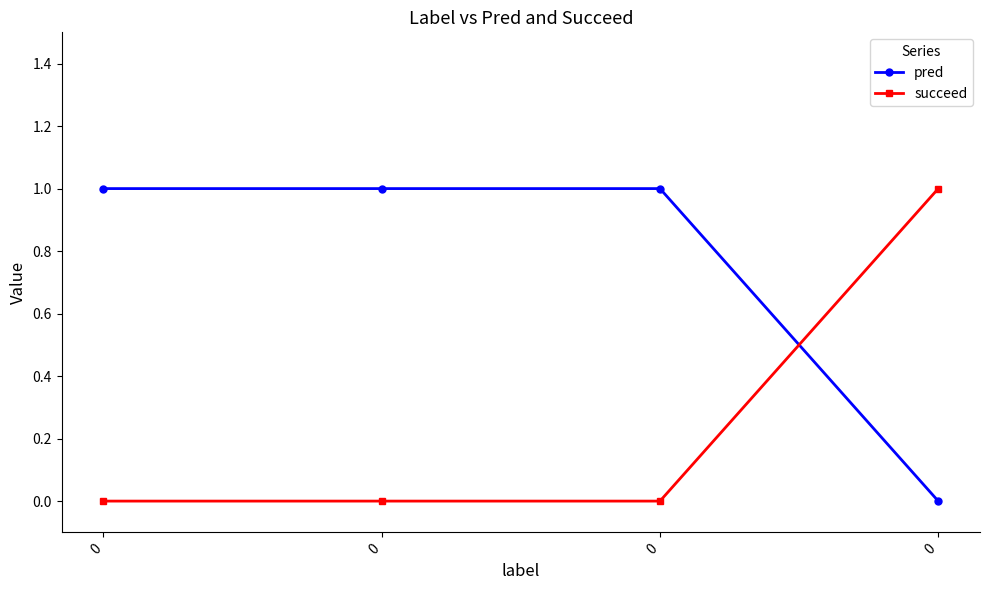

What are all the series names shown in the legend?

pred, succeed